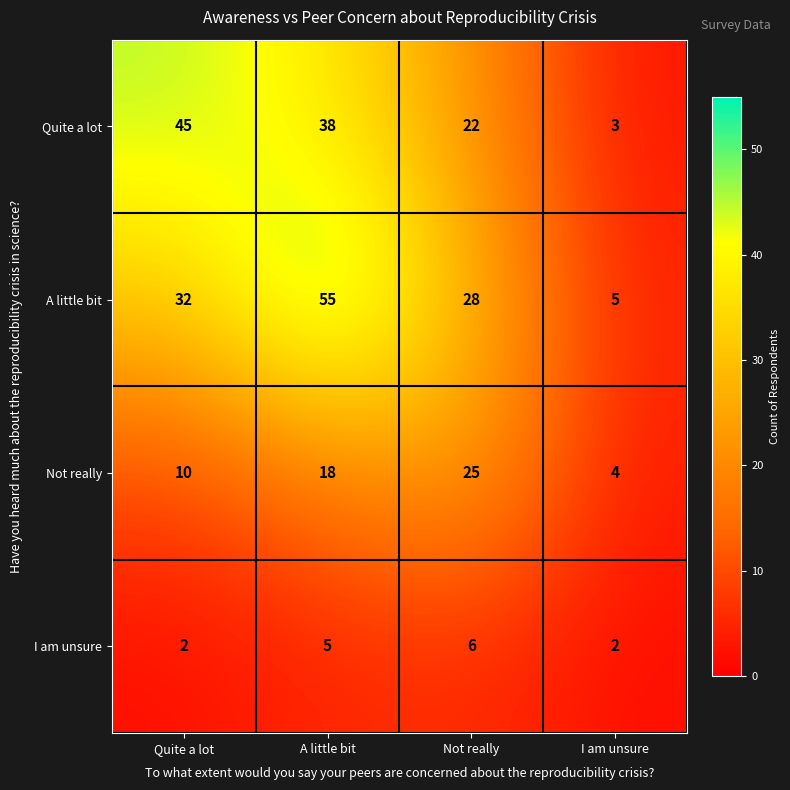

Which category has the highest value across all series?

A little bit